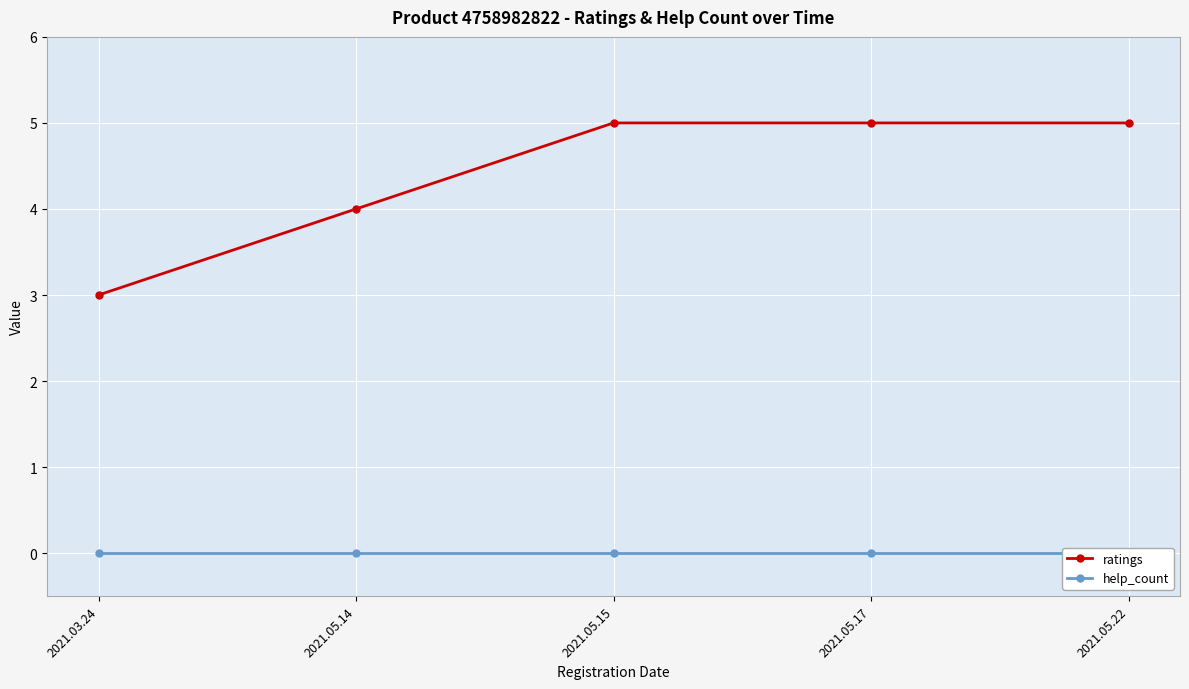

List the labels in order of ratings value, smallest first.

2021.03.24, 2021.05.14, 2021.05.15, 2021.05.17, 2021.05.22